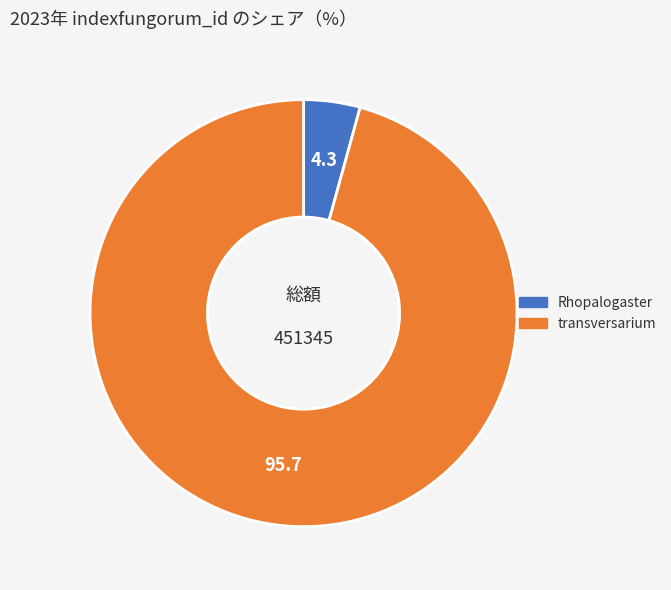

The transversarium slice represents 85% of the pie. True or false?

False